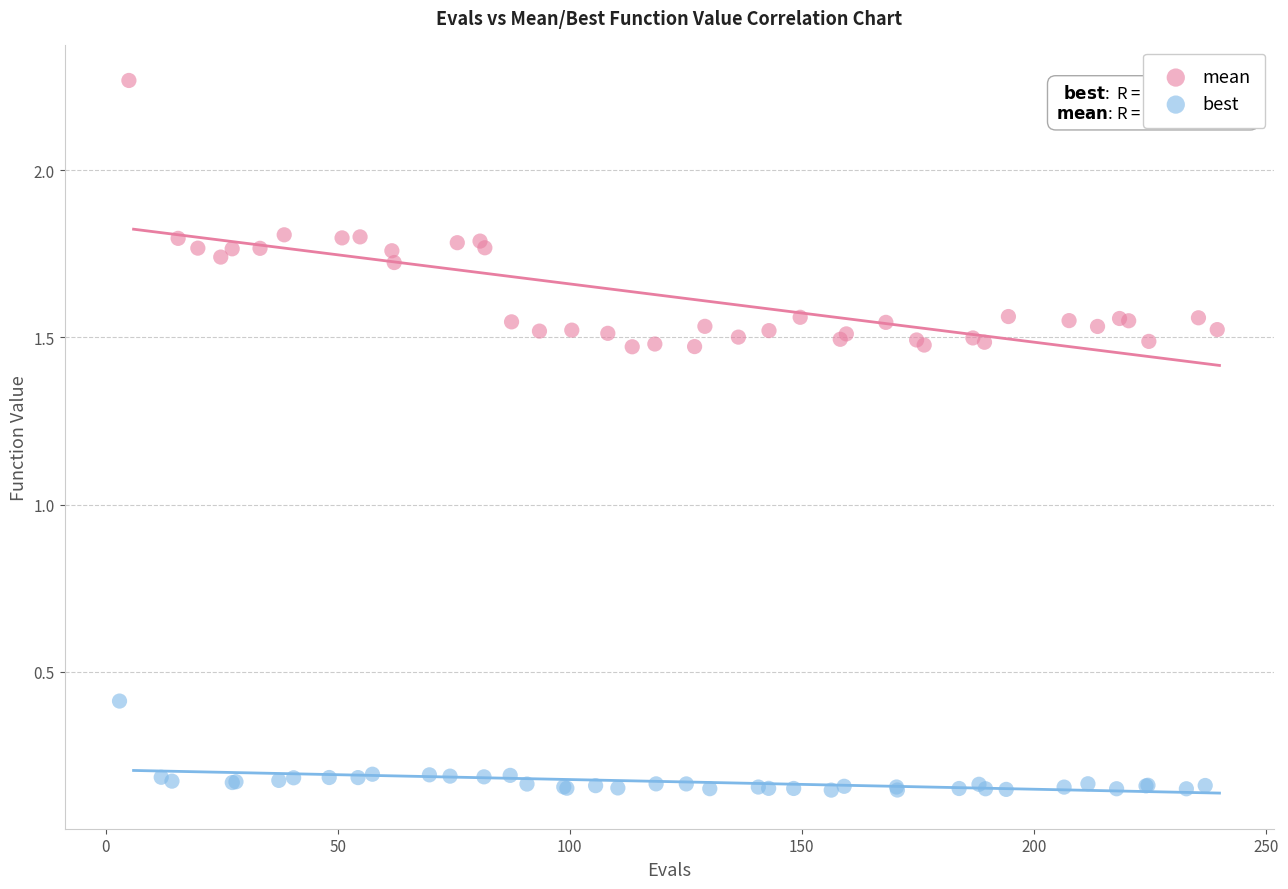

What are all the series names shown in the legend?

mean, best